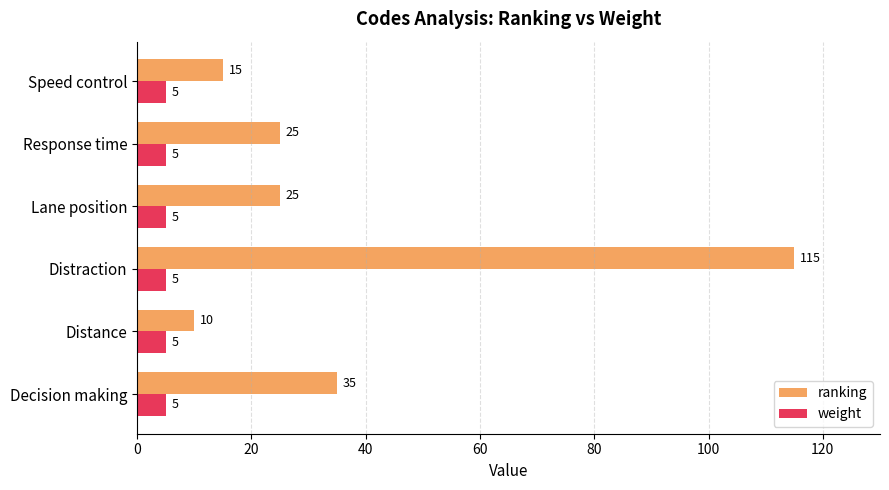

At Speed control, list the series in order from largest to smallest.

ranking, weight